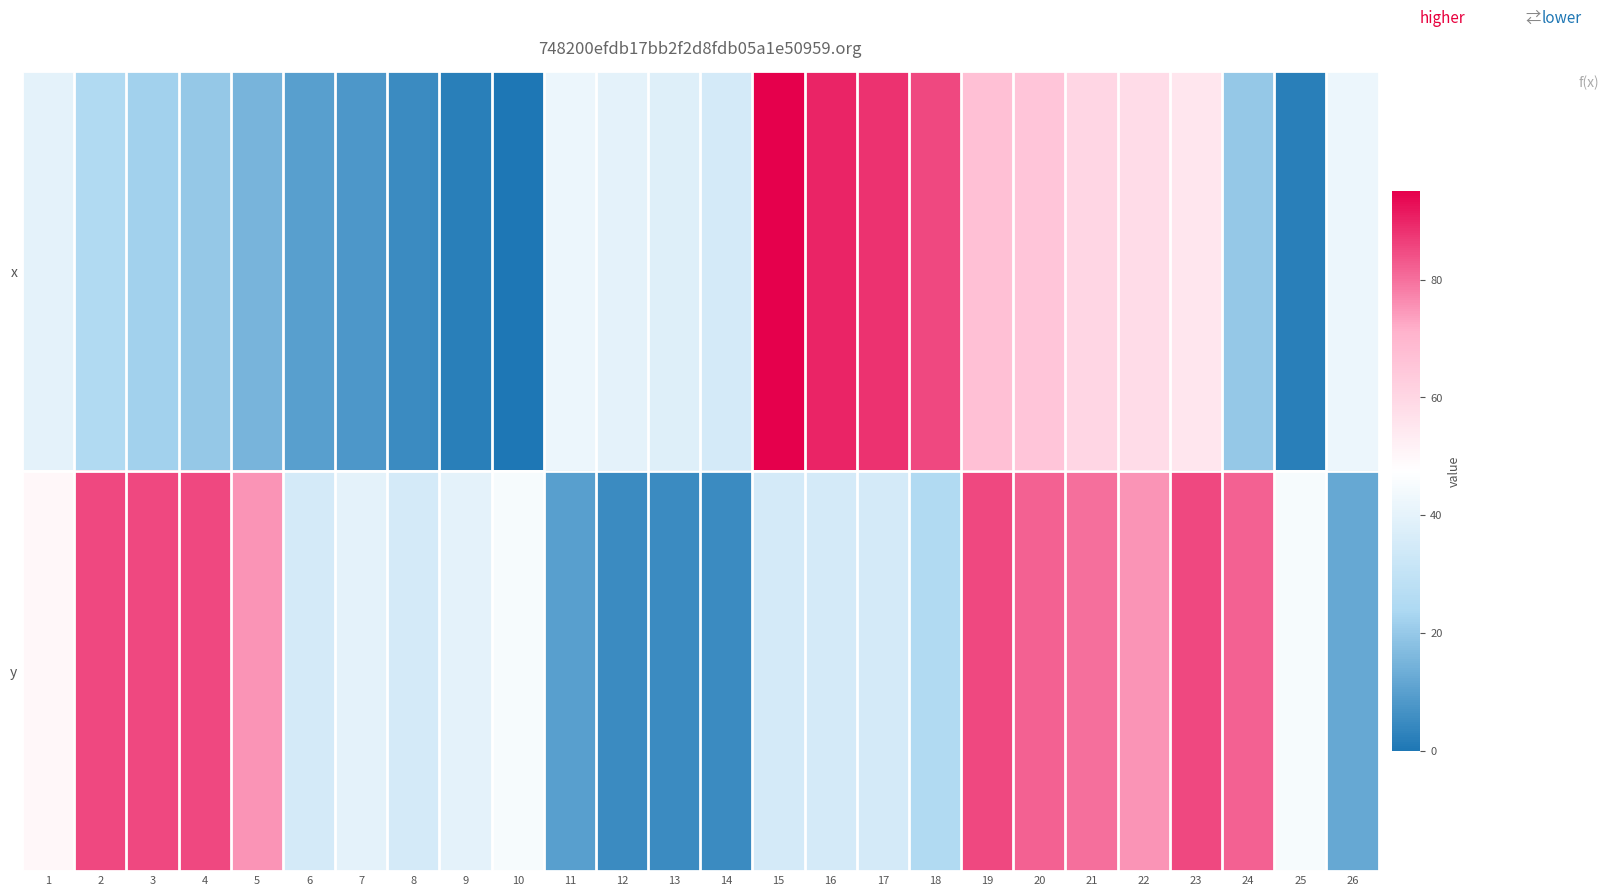

Which series has the largest range (max minus min)?

x